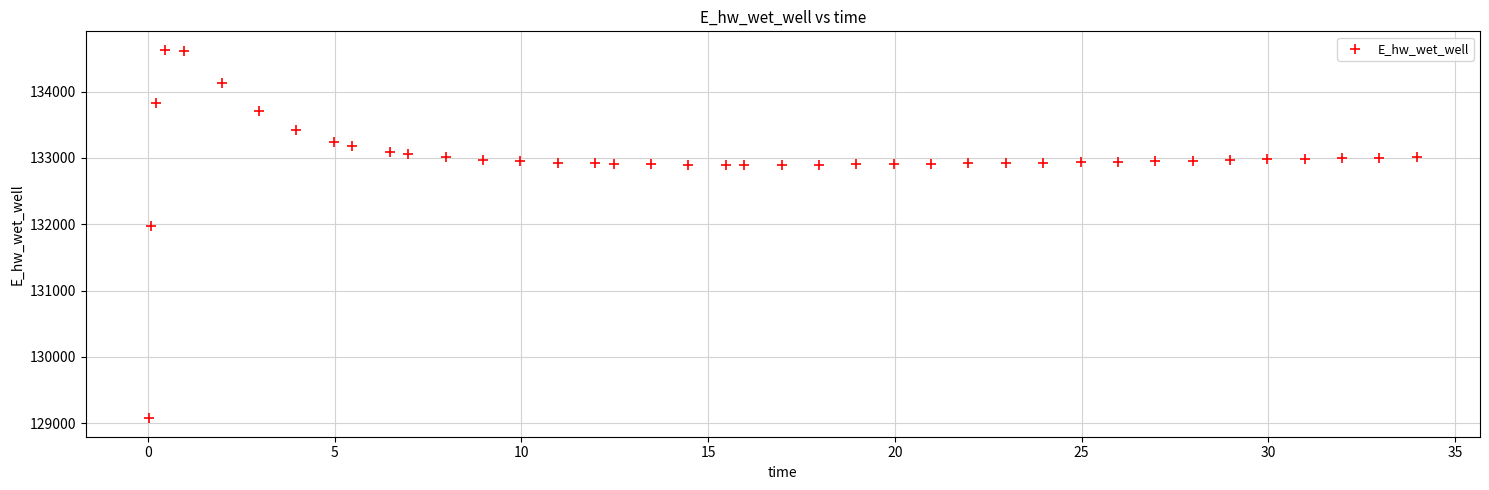

What is the range of Y values (max minus min)?

5561.9